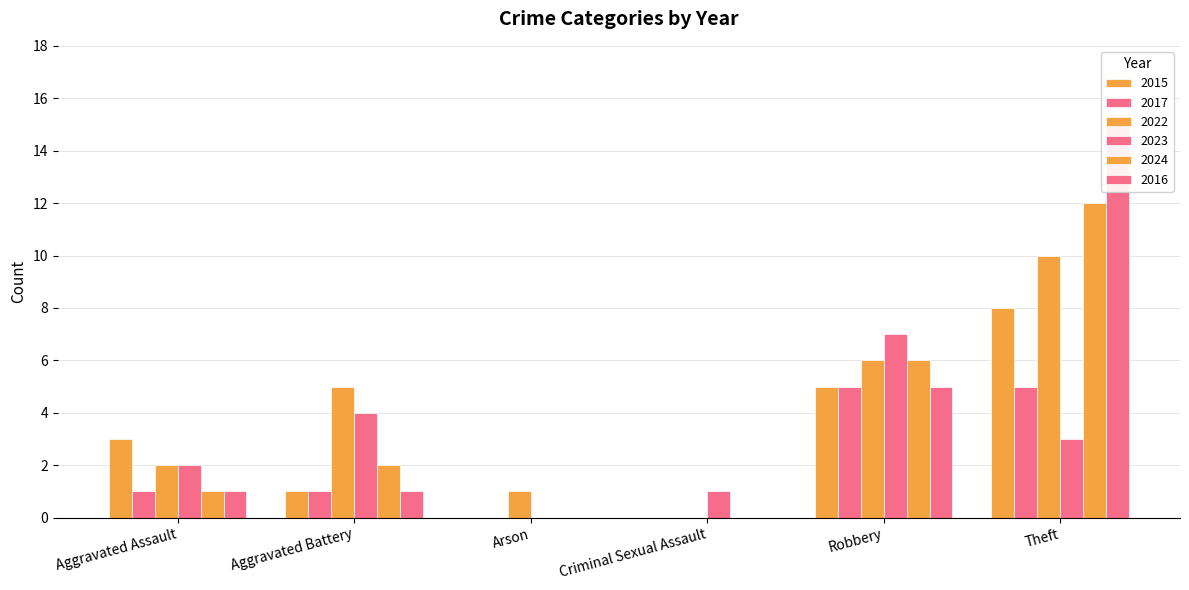

How many data points does each series have?

6